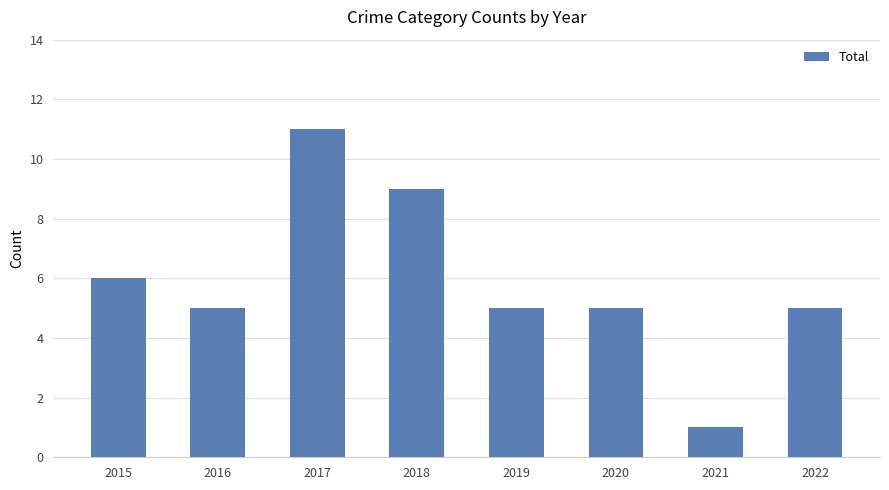

The chart shows a value of 10 at 2015. True or false?

False